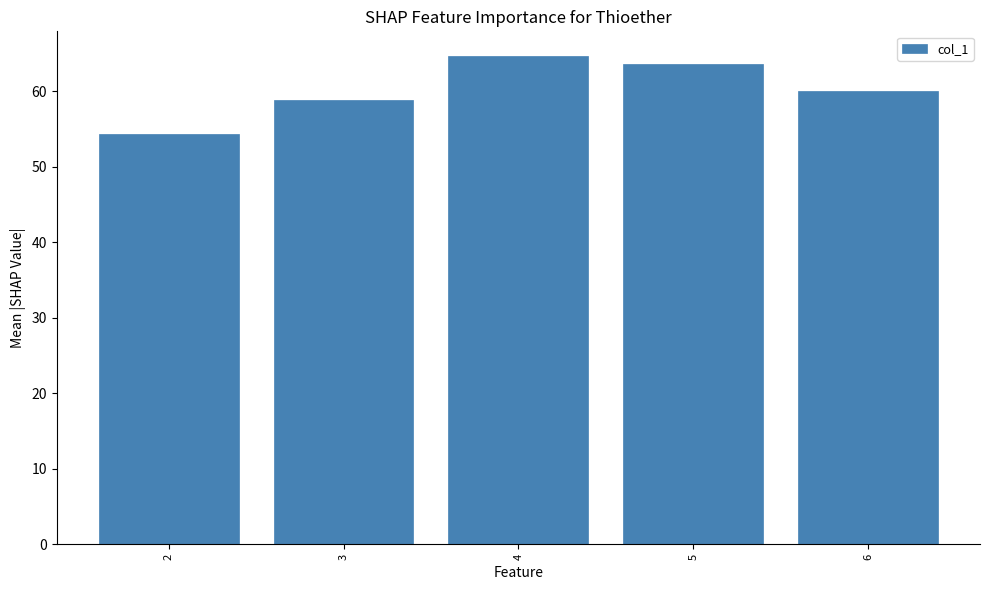

What is the maximum value shown in the chart?

64.7